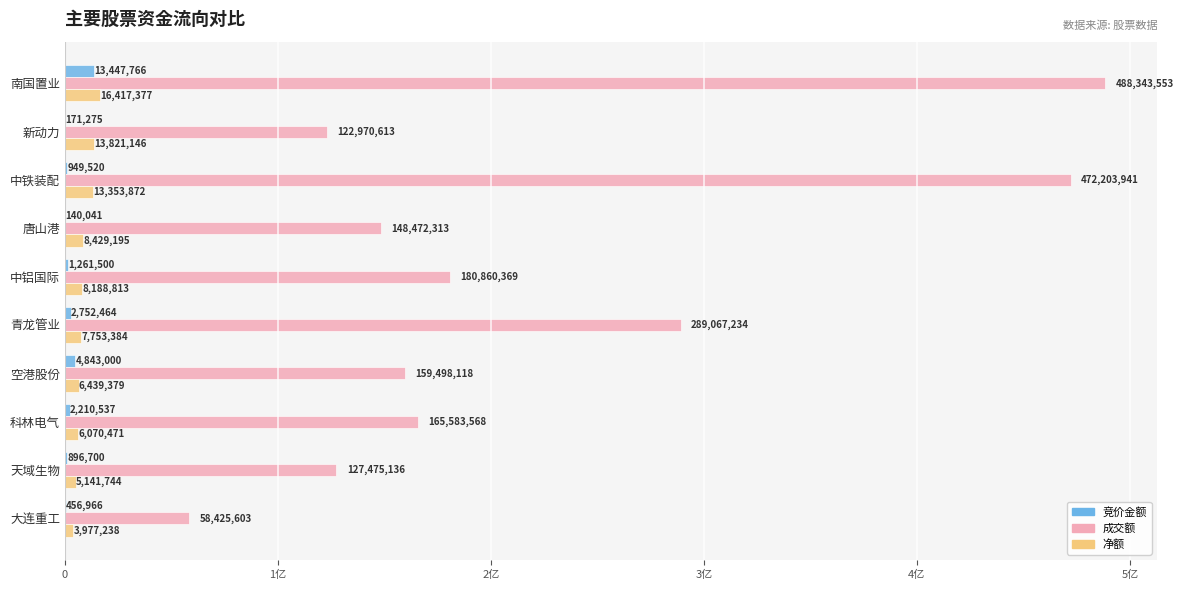

What are all the series names shown in the legend?

竞价金额, 成交额, 净额